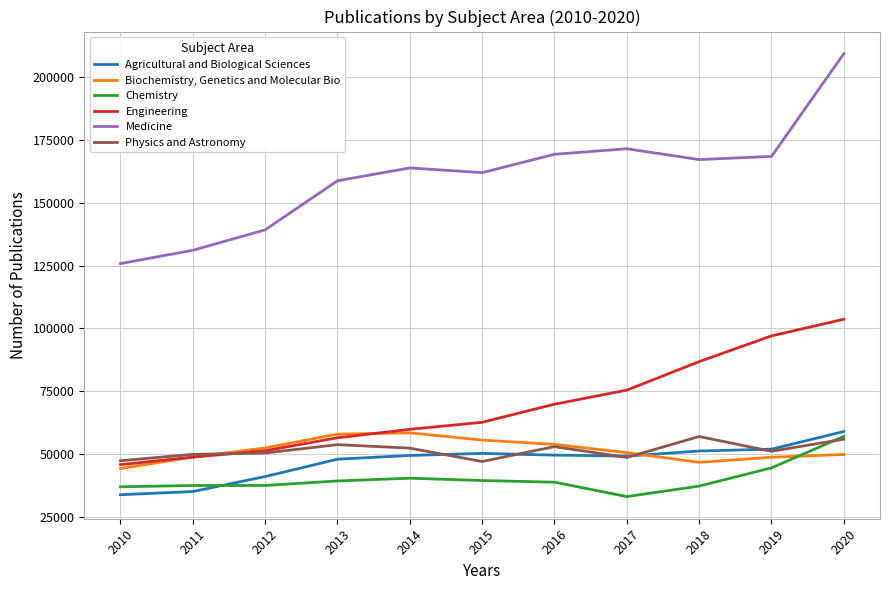

What is the minimum value shown in the chart?

33146